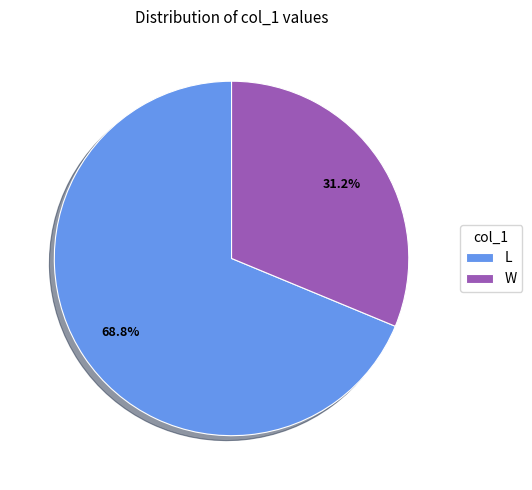

Which category has the smallest portion of the pie?

W